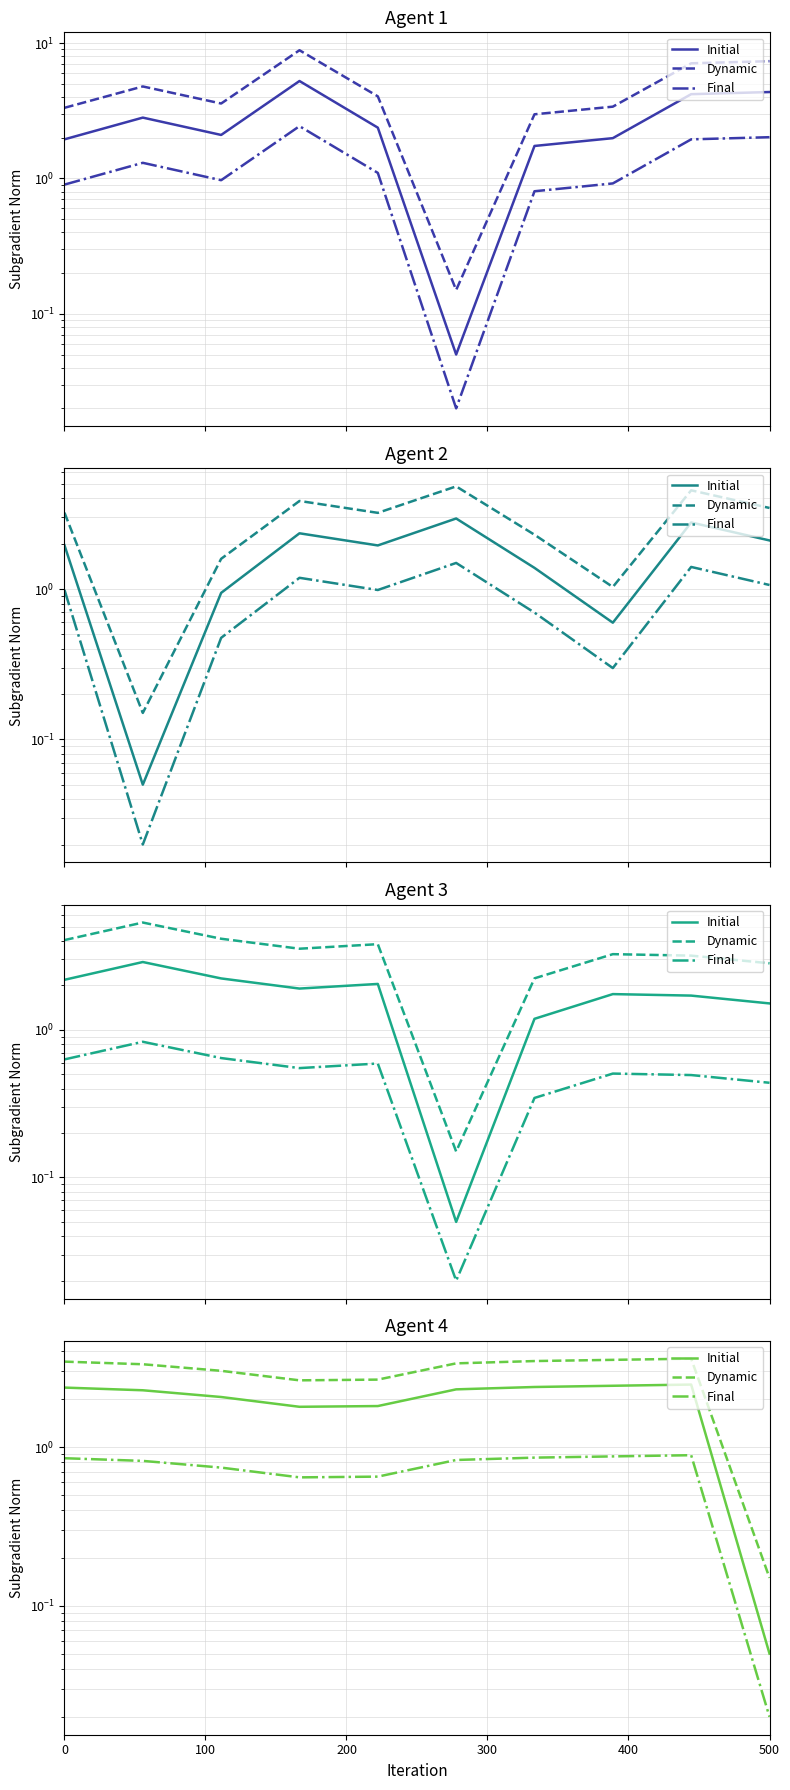

What is the value of the Dynamic point at the 2nd from the left?

3.3